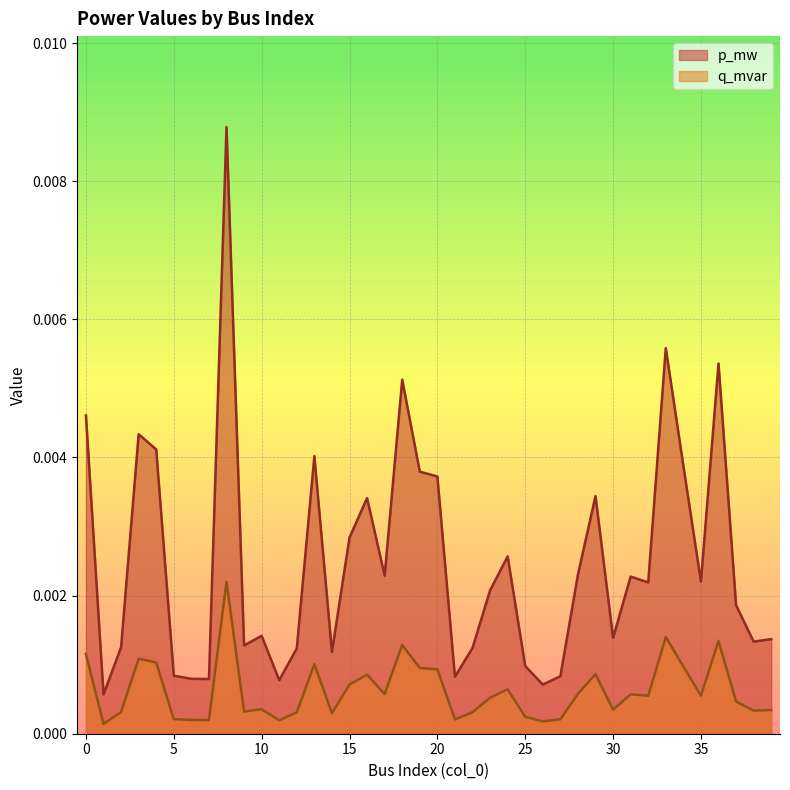

Rank the series at 16 from lowest to highest value.

q_mvar, p_mw